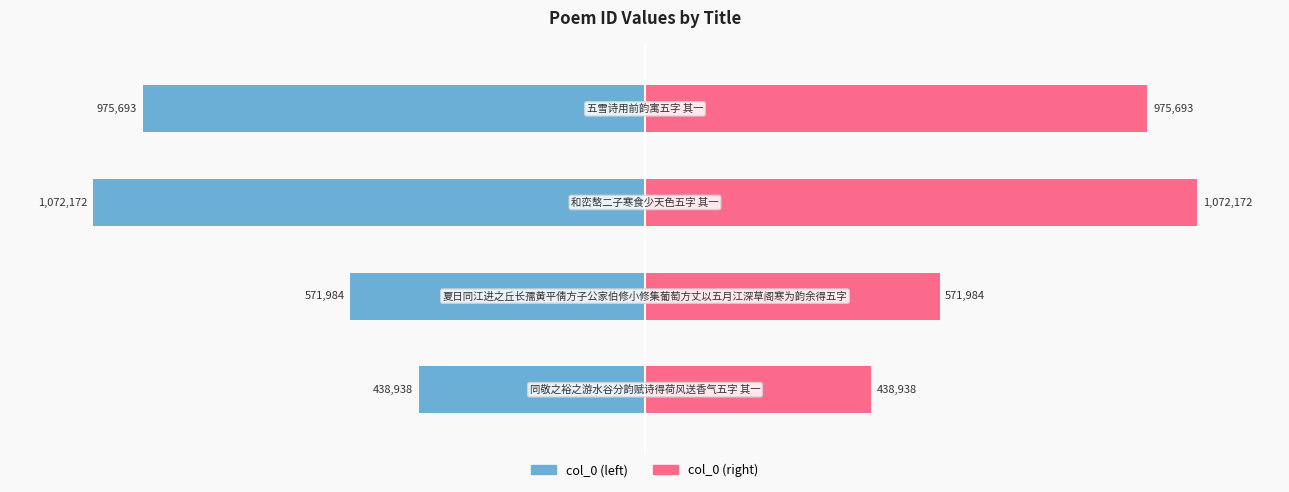

At 3, list the series in order from smallest to largest.

col_0 (left), col_0 (right)